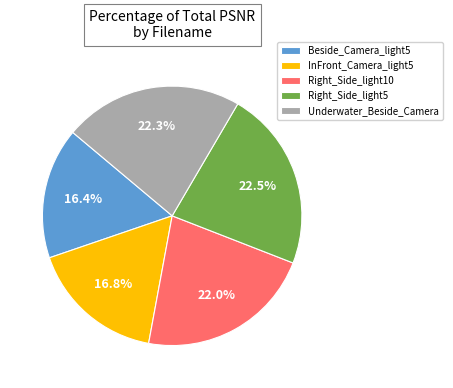

True or false: Beside_Camera_light5 accounts for 16% of the total.

True